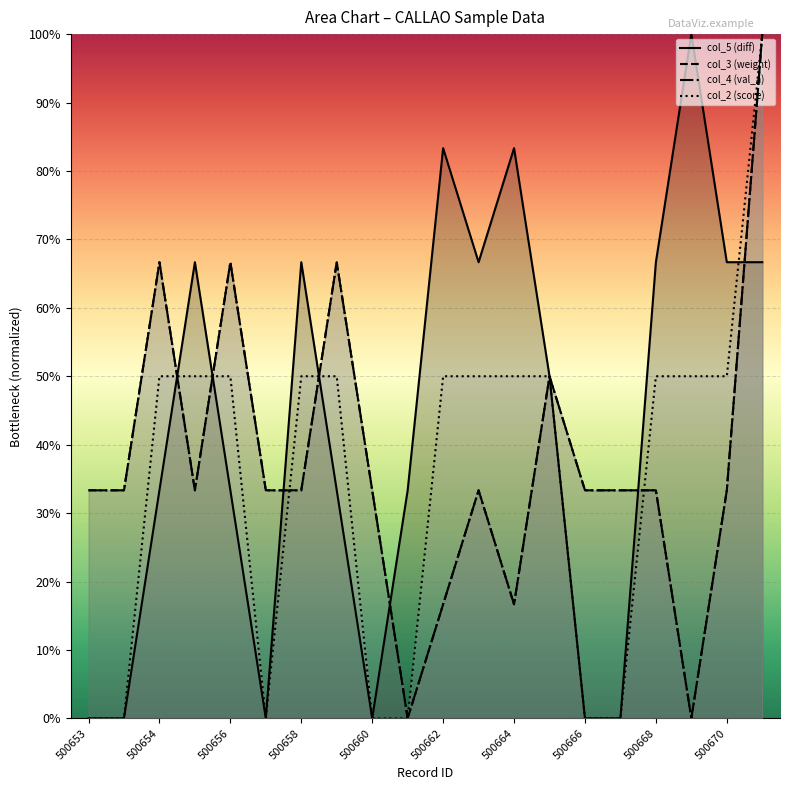

Which series has the largest total across all categories?

col_5 (diff)